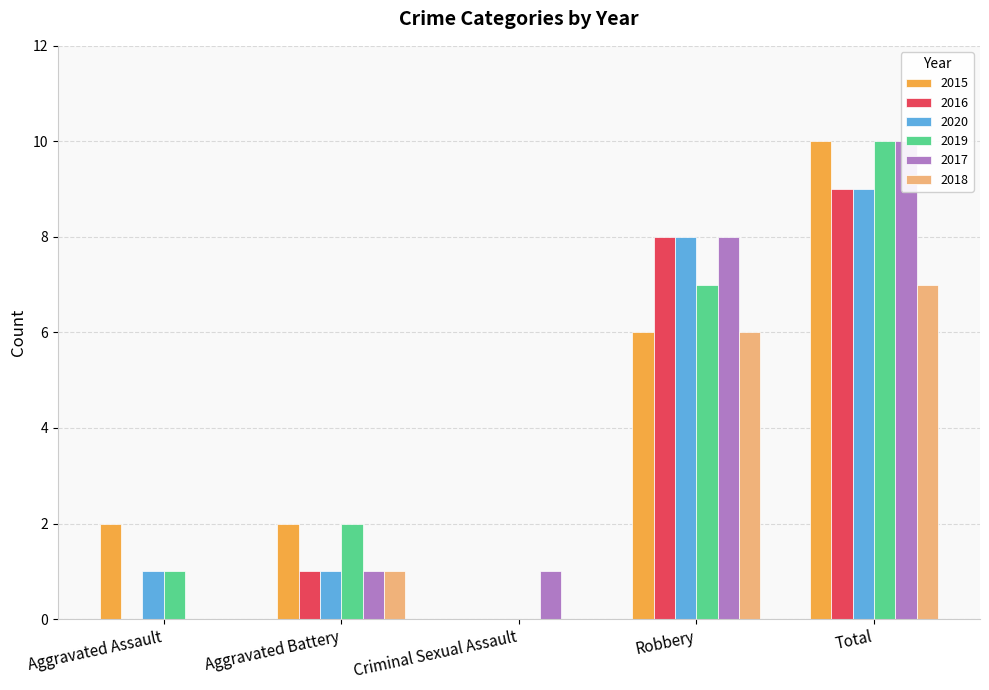

What position from the right is Total?

1